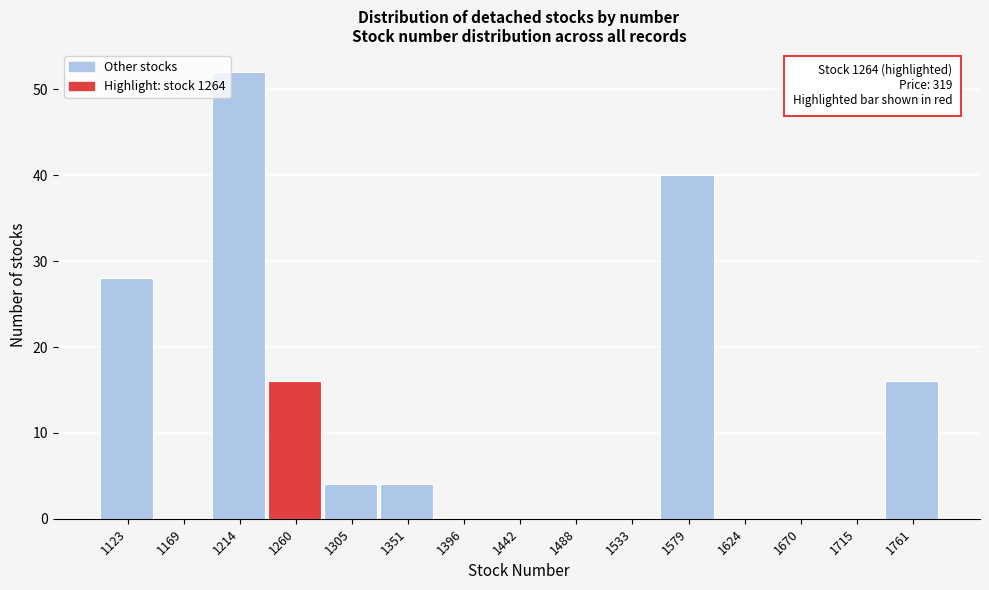

Over which range of the x-axis is the bar tallest?

1190 to 1240